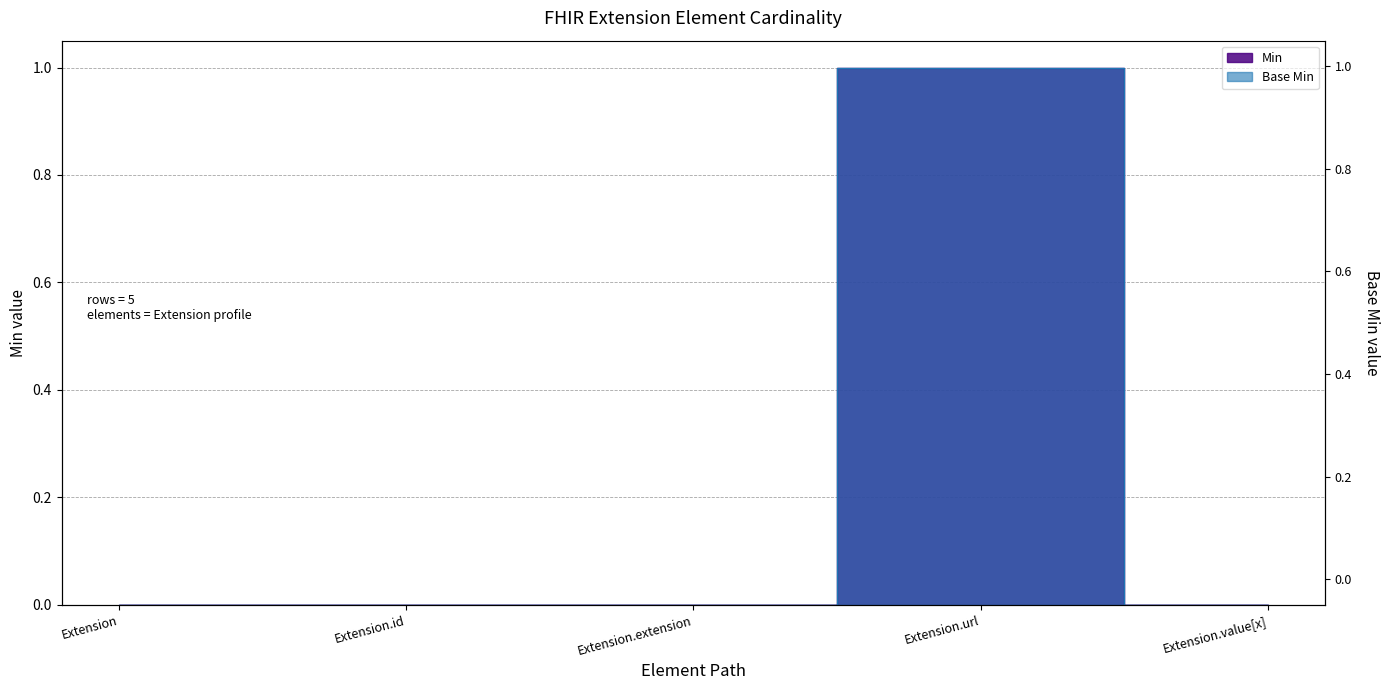

At Extension.value[x], list the series in order from smallest to largest.

Min, Base Min